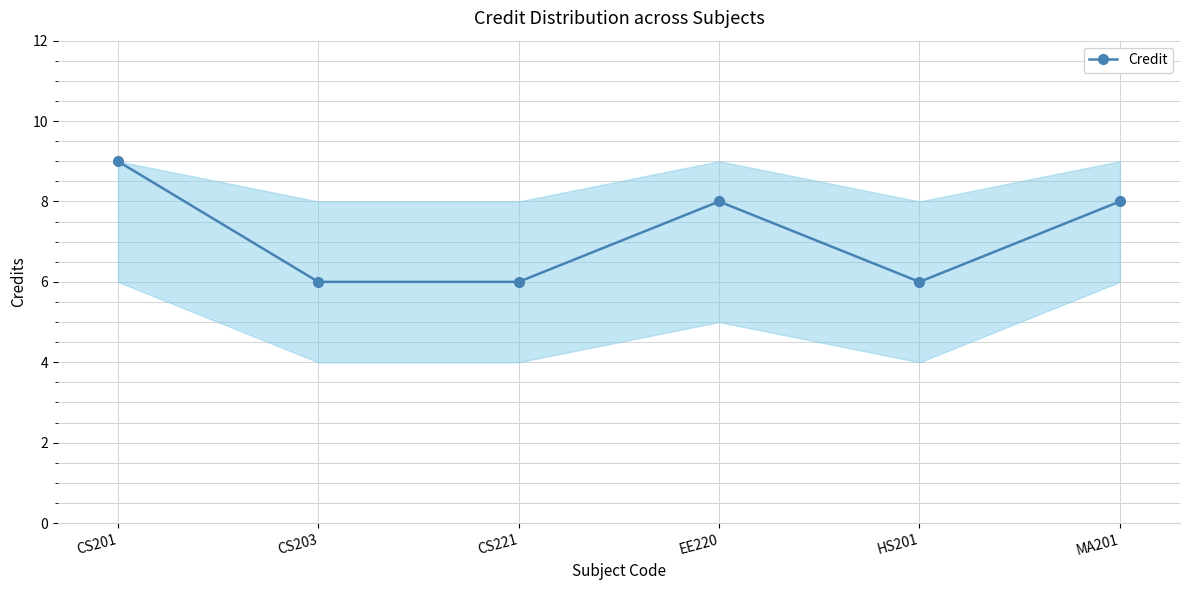

What is the label of the 1st point from the left?

CS201